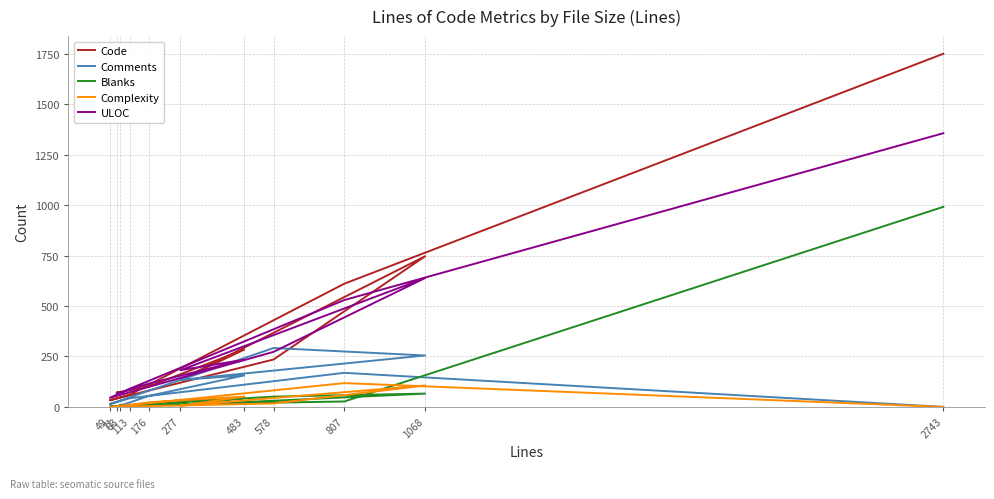

What are all the series names shown in the legend?

Code, Comments, Blanks, Complexity, ULOC